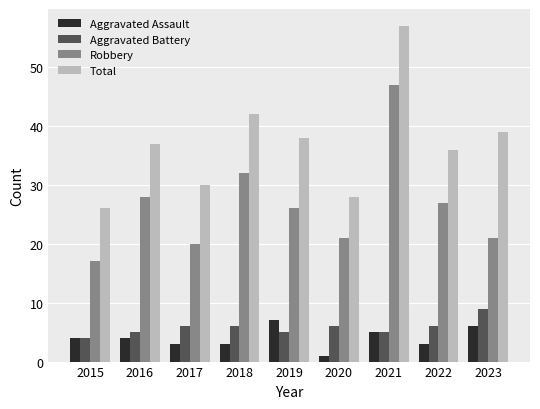

Is the value of Robbery at 2019 greater than the value of Total at 2019?

No